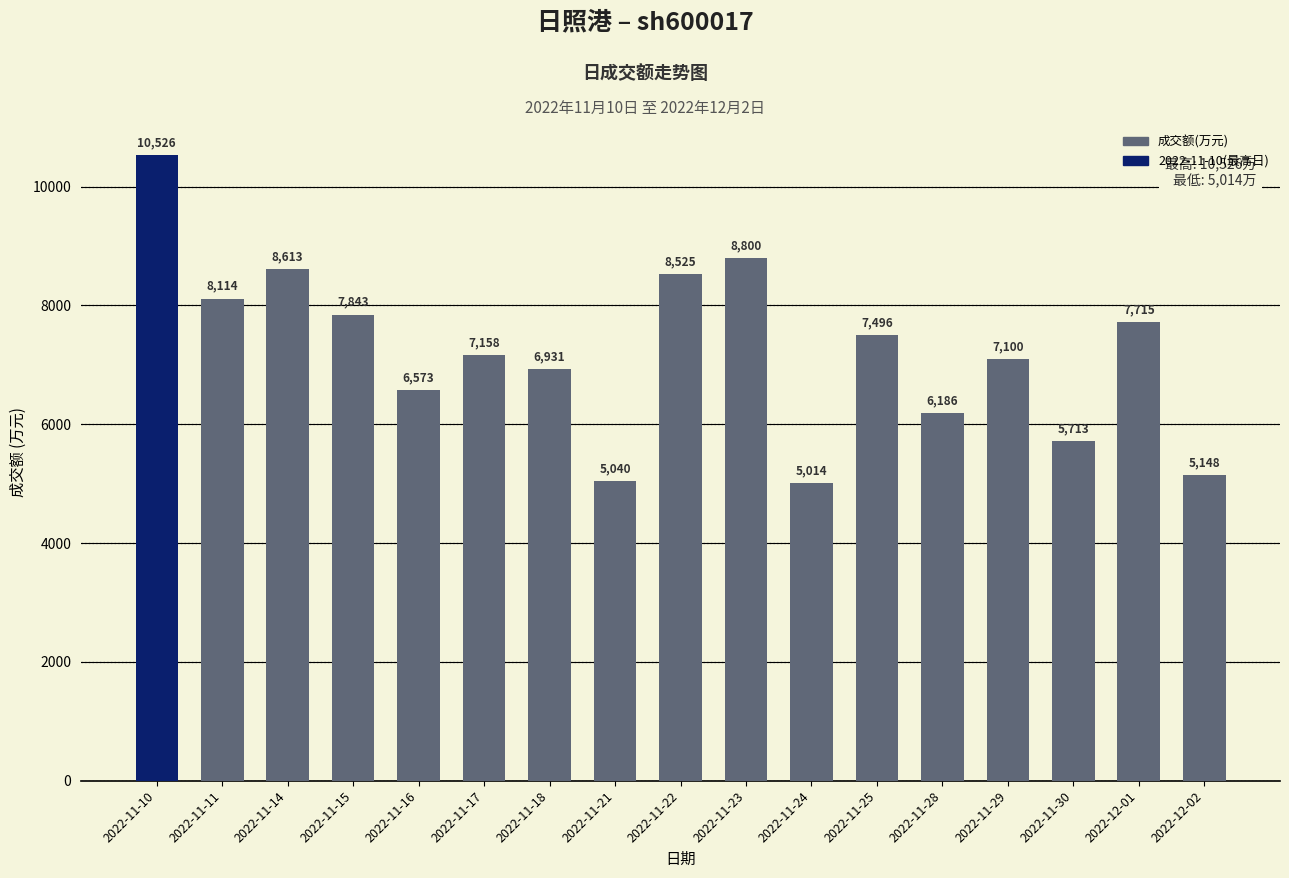

Is it true that the value at 2022-11-21 is 5040?

True